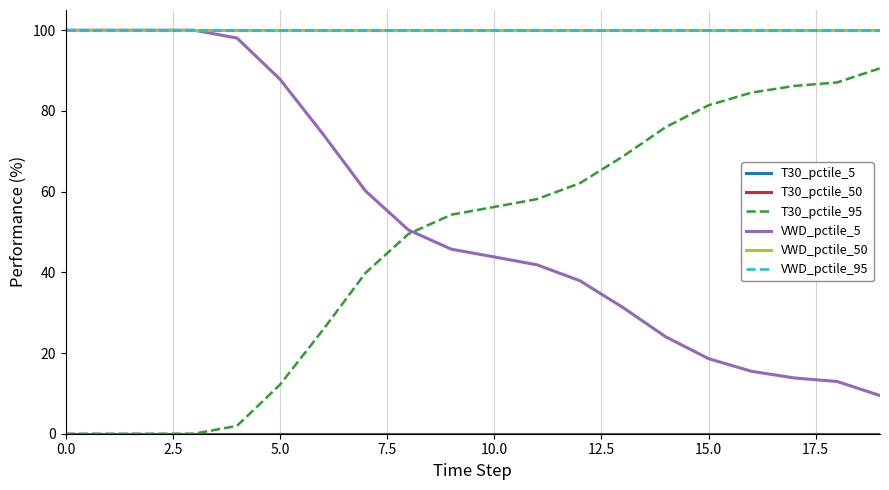

What is the highest value of the T30_pctile_95 series?

90.5